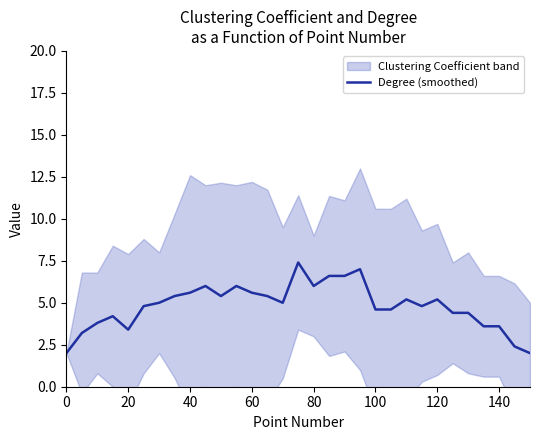

How many lines are shown in the chart?

1